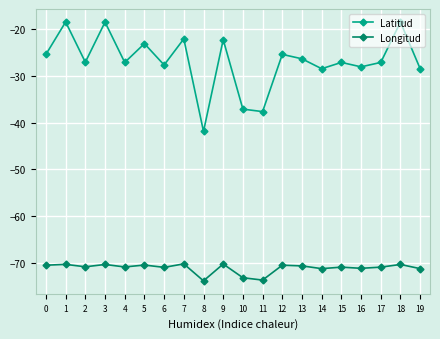

True or false: Longitud and Latitud cross at least once.

False